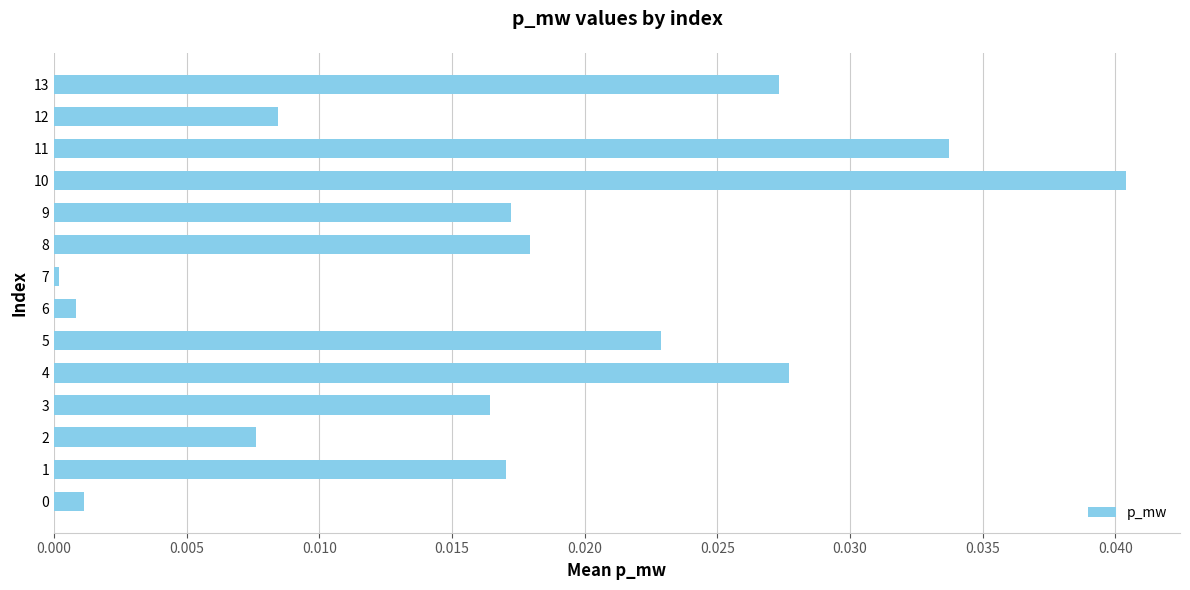

Count the number of categories in the chart.

14